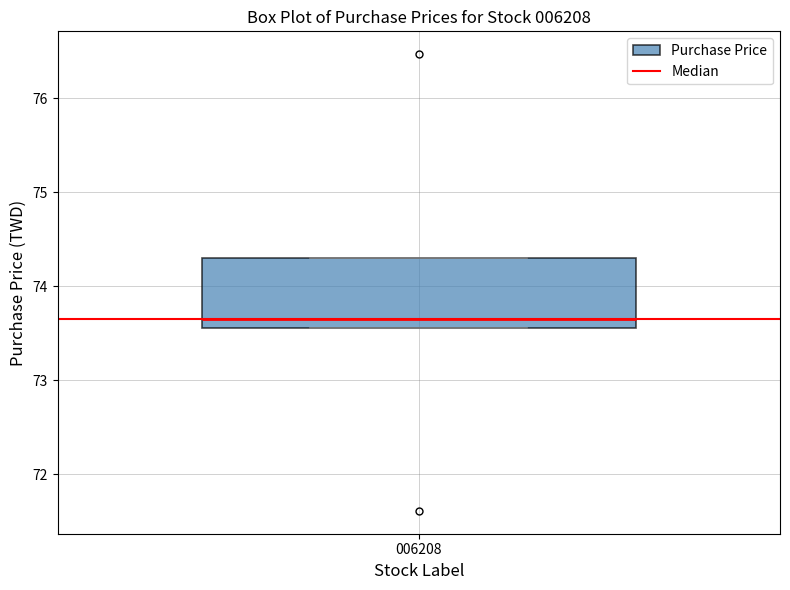

Where is the upper edge of the box at x = 006208 on the y-axis? The values are not printed on the chart, so give them approximately, as read against the axis.

74.3